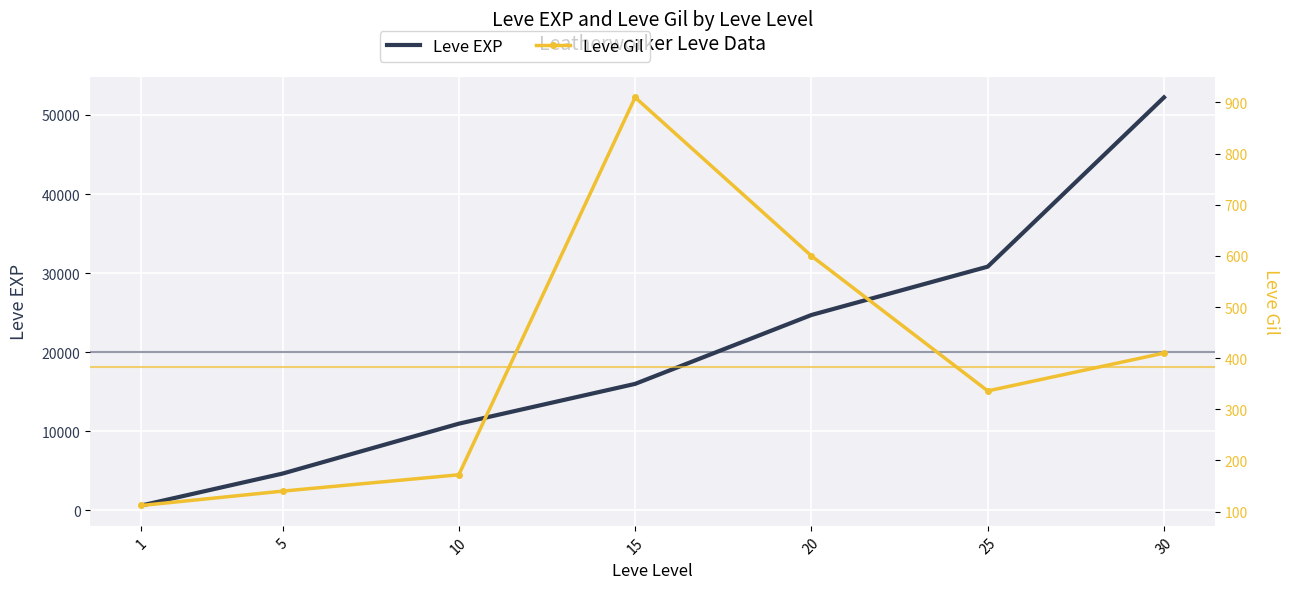

Which series has the largest range (max minus min)?

Leve EXP